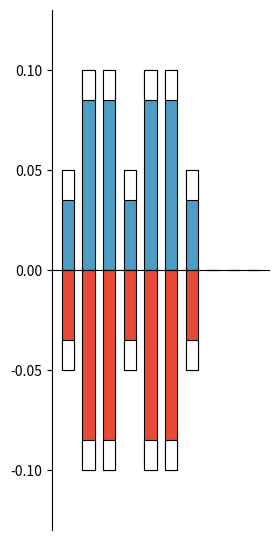

What are all the series names shown in the legend?

positive, negative